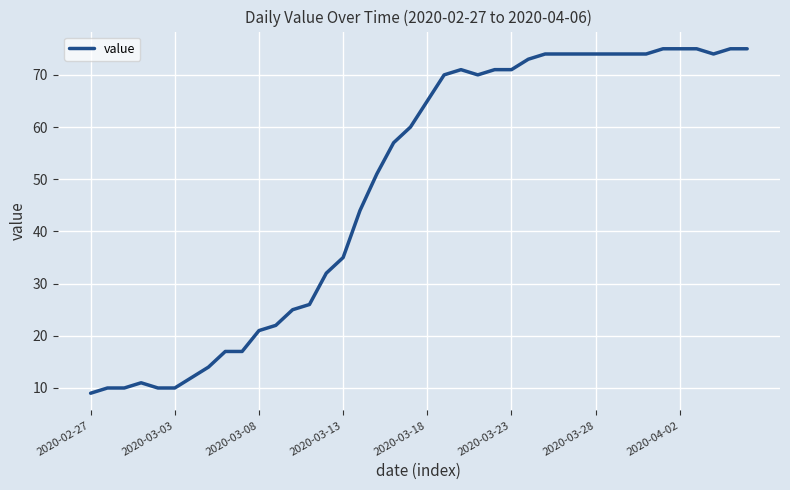

What is the difference between the maximum and minimum values?

66